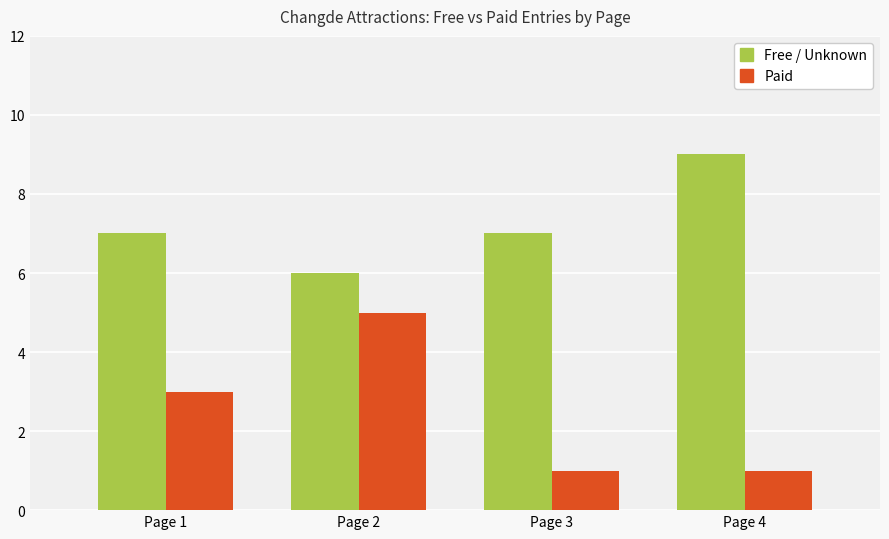

How many distinct data groups are displayed?

2